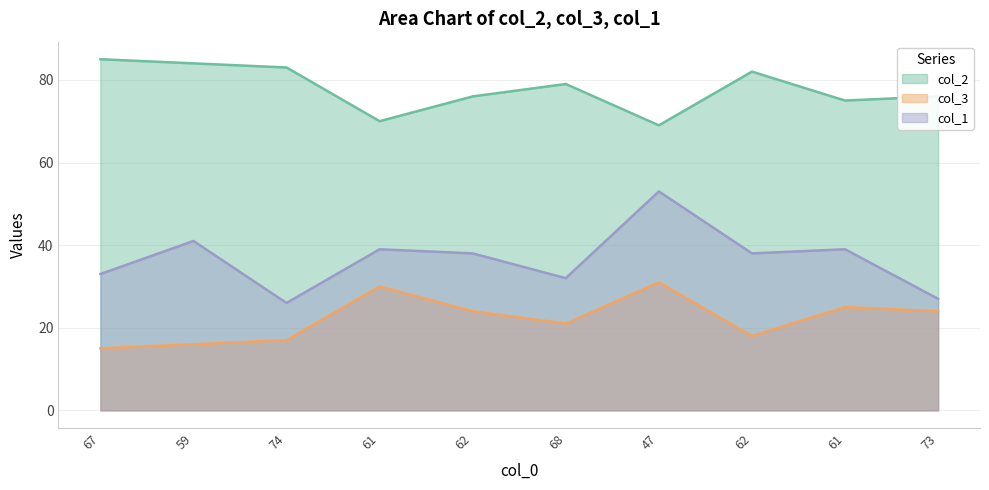

How many data points in col_2 are less than 79?

5